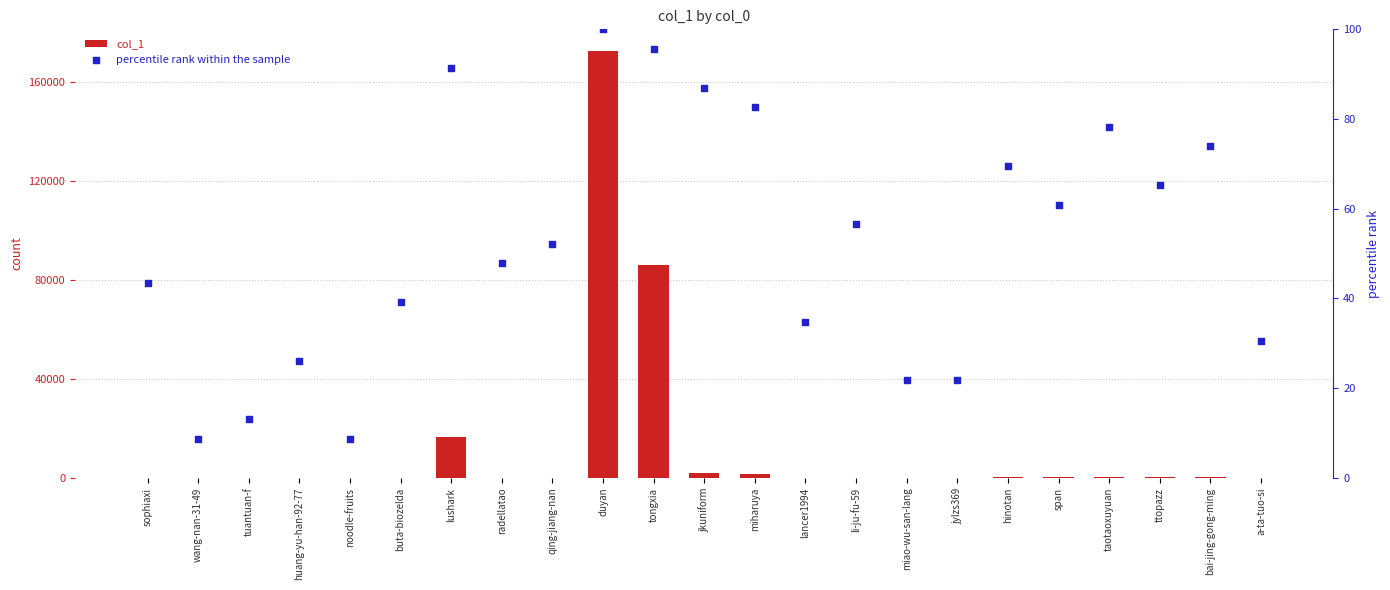

At which category is the sum across all series the highest?

duyan